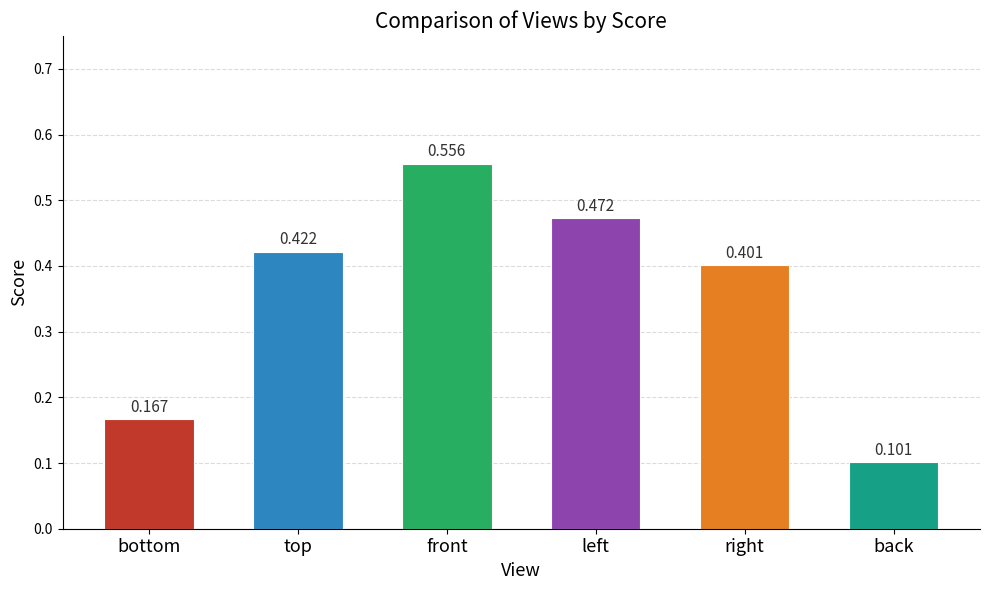

What is the sum of the values at left and top?

0.9